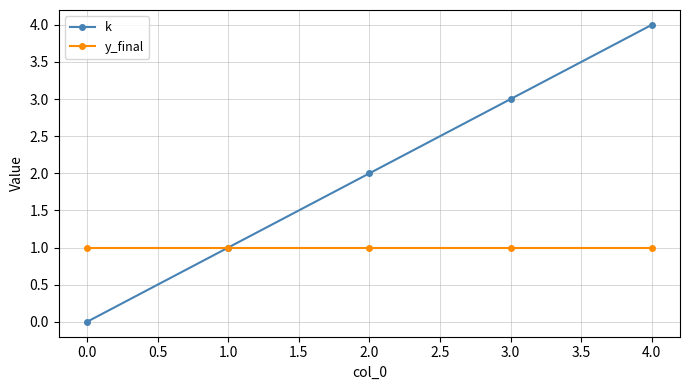

What is the value of the y_final point at the 2nd from the left?

1